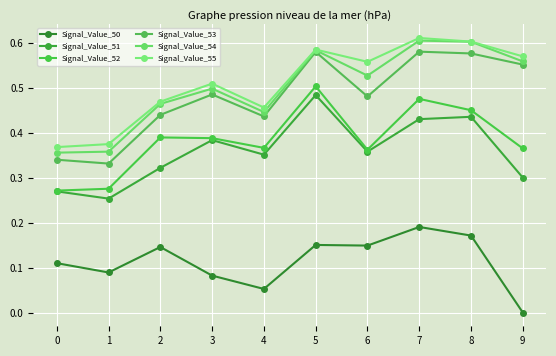

How many lines are shown in the chart?

6